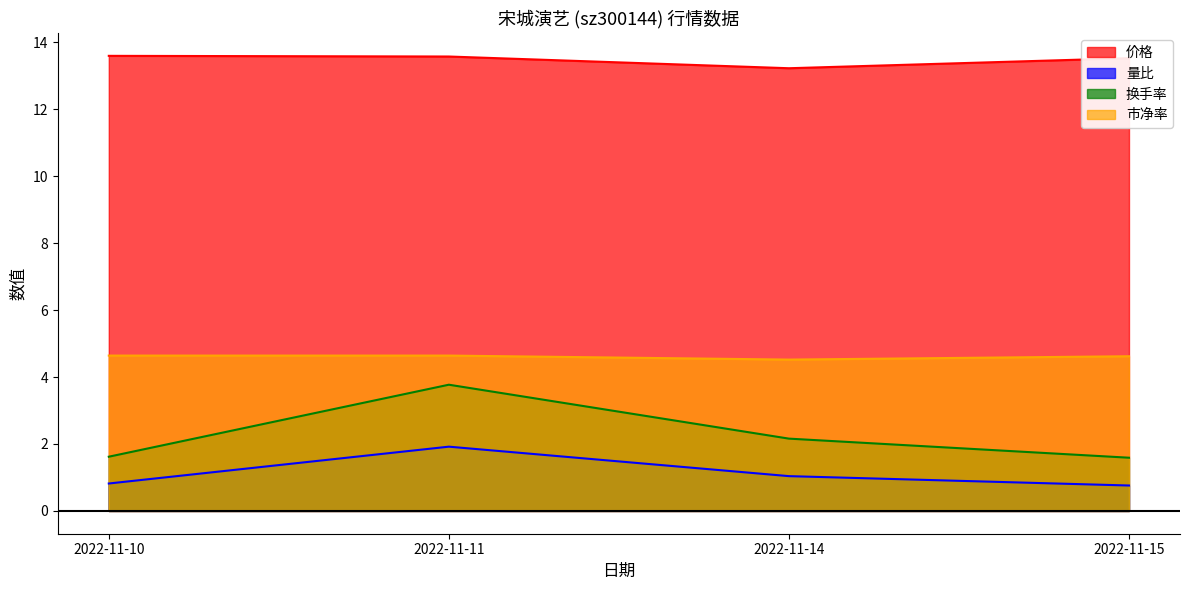

Is the value of 市净率 at 2022-11-10 greater than the value of 量比 at 2022-11-14?

Yes